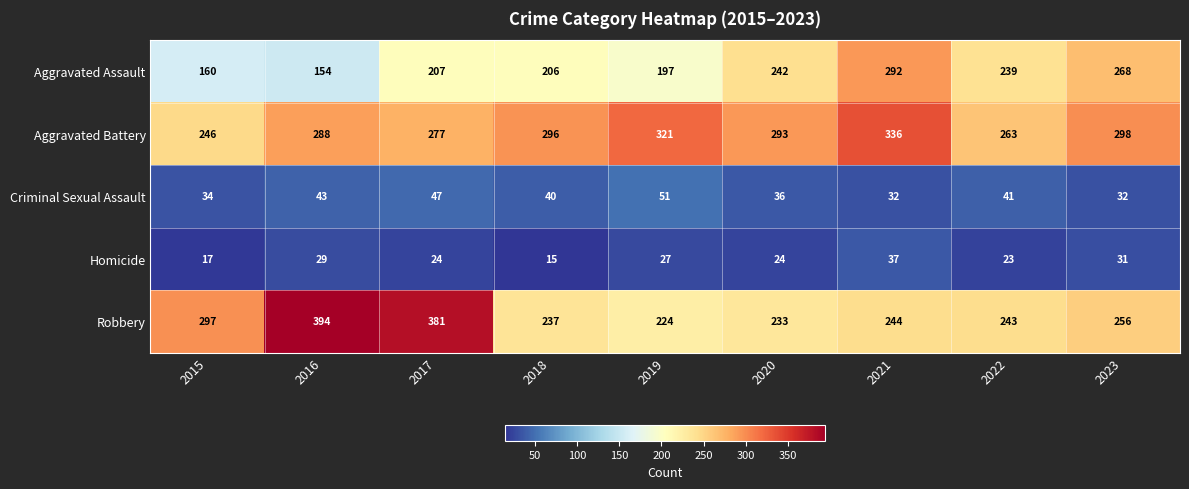

Which label corresponds to the largest value in the chart?

2016